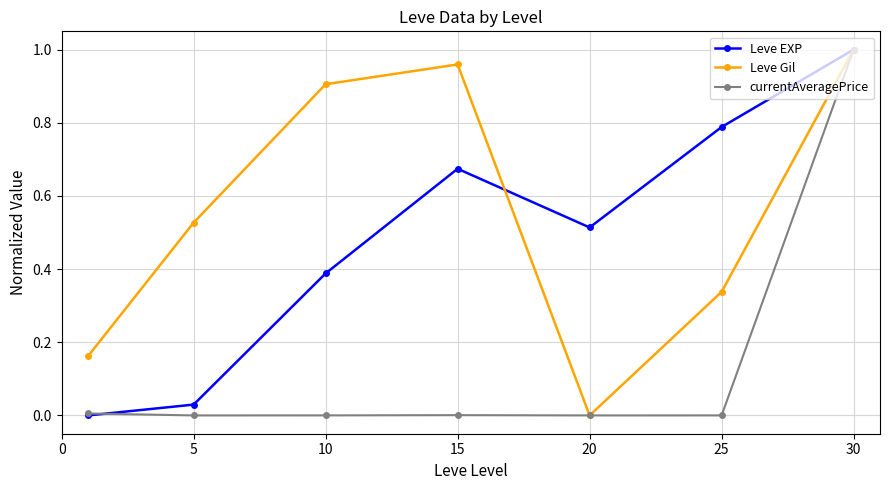

Rank the series by their average value, from lowest to highest.

currentAveragePrice, Leve EXP, Leve Gil